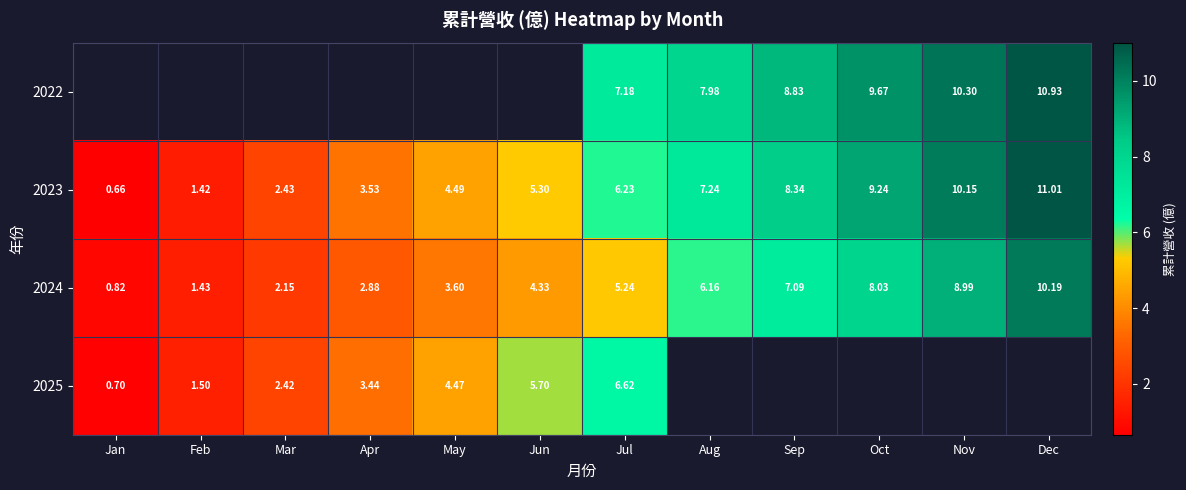

Count the number of data series in this chart.

4